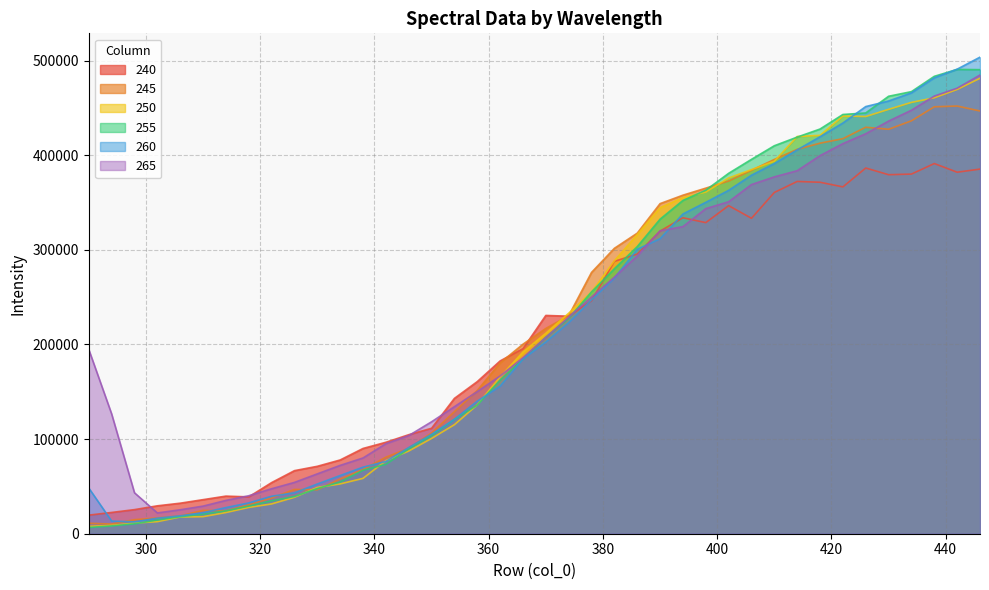

At which category does 245 reach its first local valley?

294